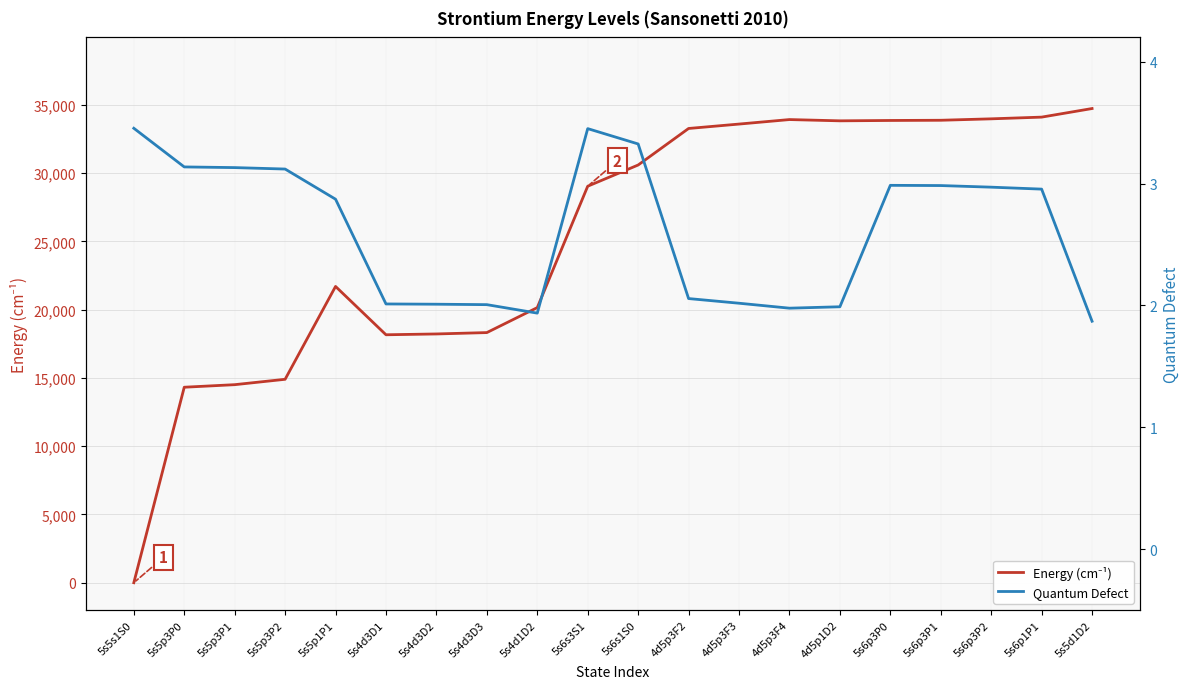

Where is the first local maximum for Quantum Defect?

5s6s3S1